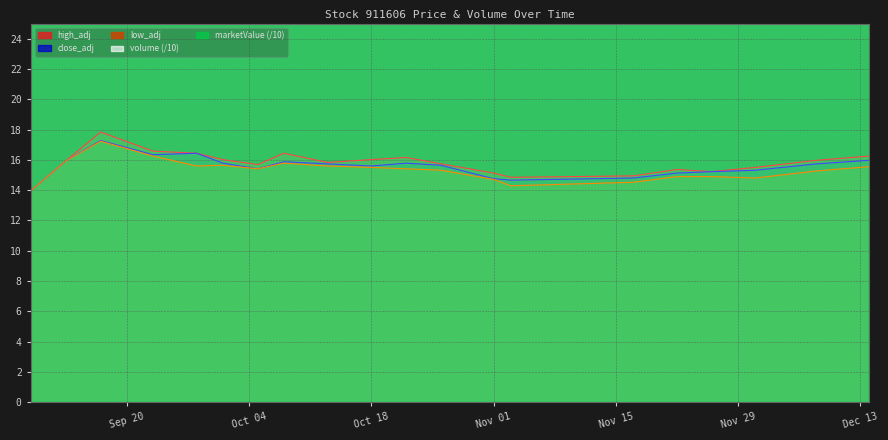

How many data points does each series have?

20